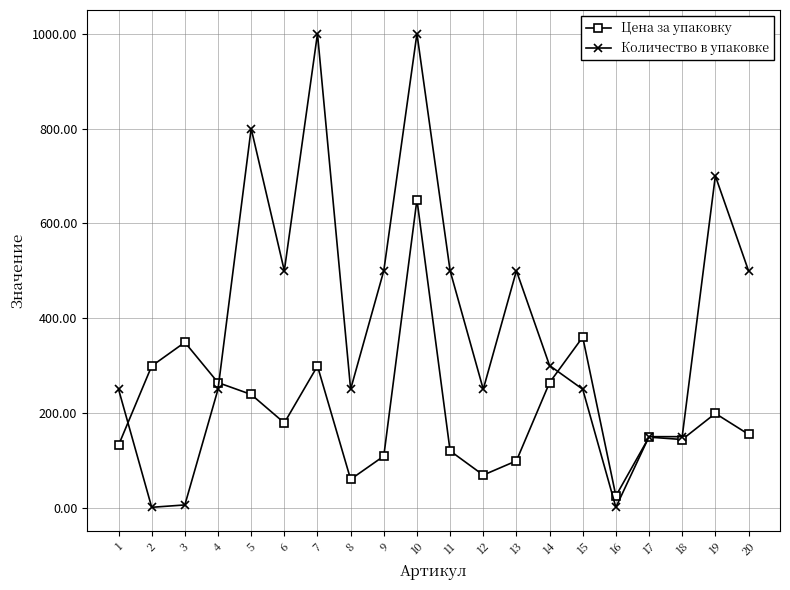

What is the difference between the Количество в упаковке values at 5 and 20?

300